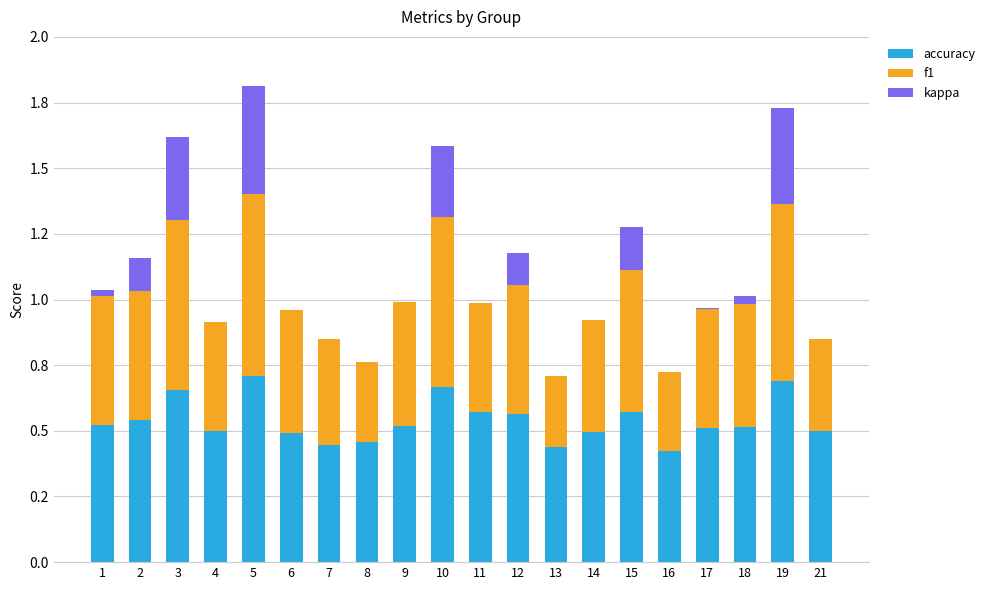

Is it true that kappa equals 0.0 at 16?

True